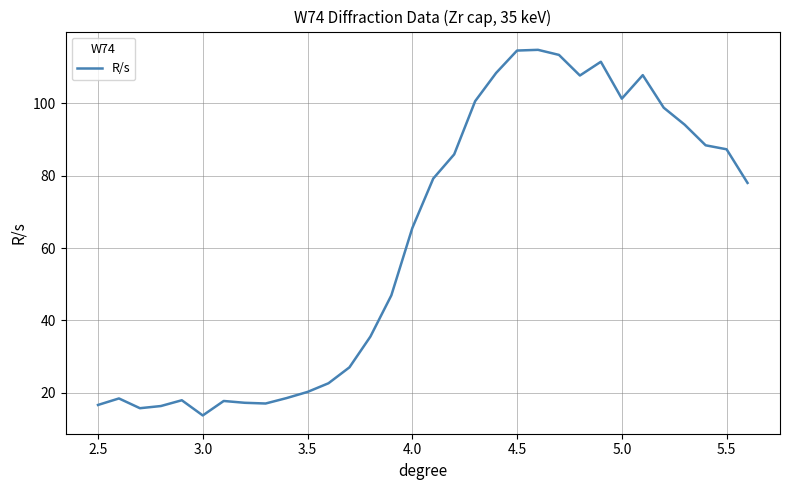

What is the difference between the maximum and minimum values?

101.1